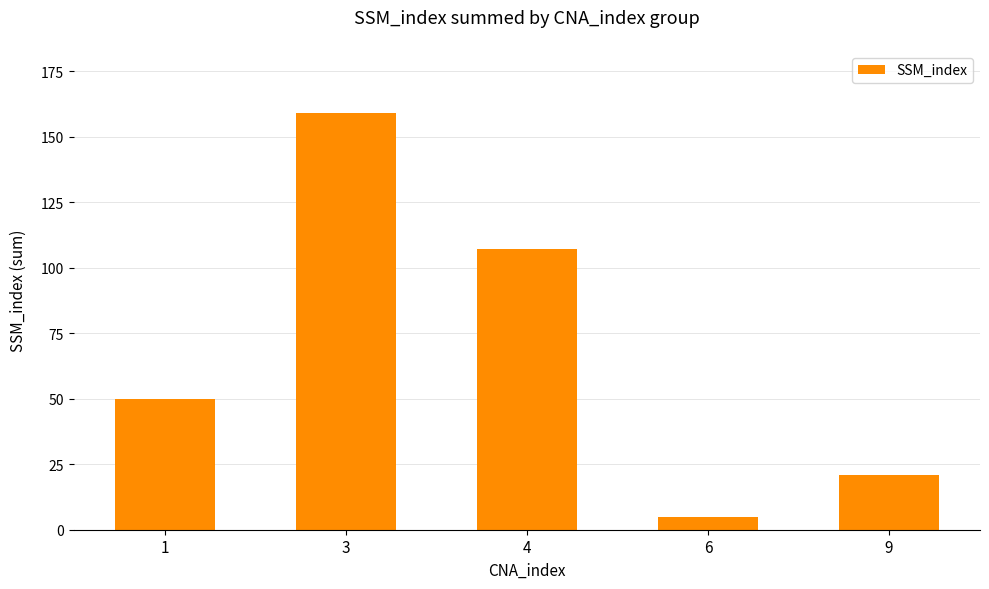

What is the difference between the values at 1 and 6?

45